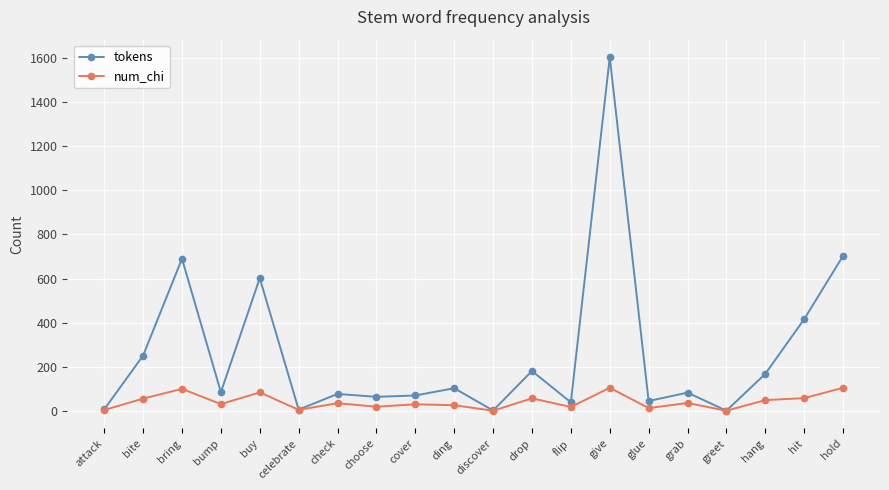

True or false: num_chi has more than 2 interior local peaks.

True